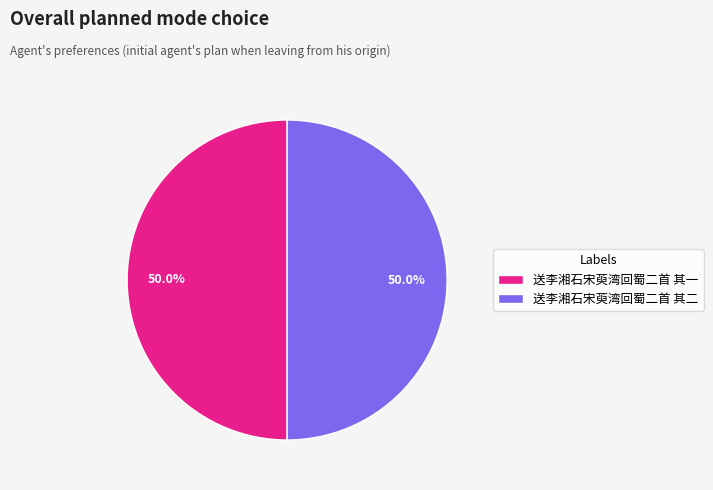

Do 送李湘石宋萸湾回蜀二首 其二 and 送李湘石宋萸湾回蜀二首 其一 together represent more than half of the pie?

Yes